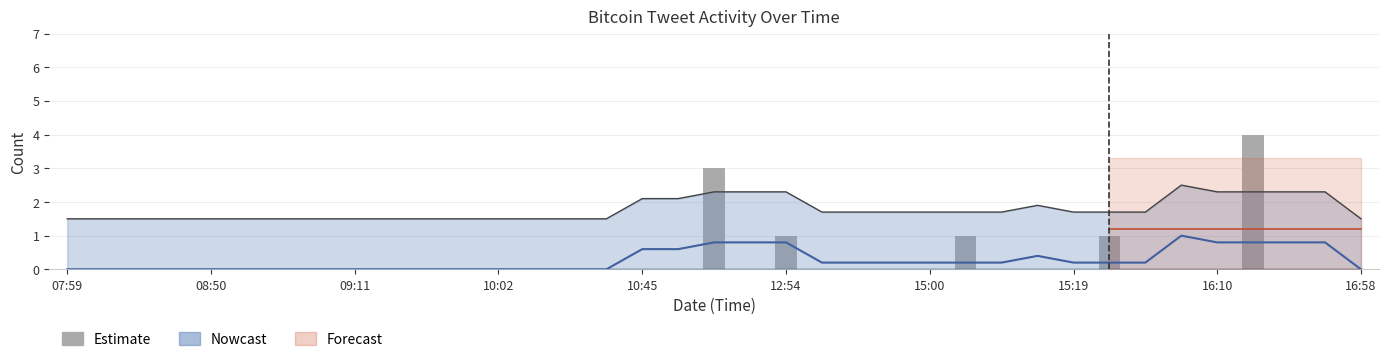

Count the values in the range 0 to 1.

35